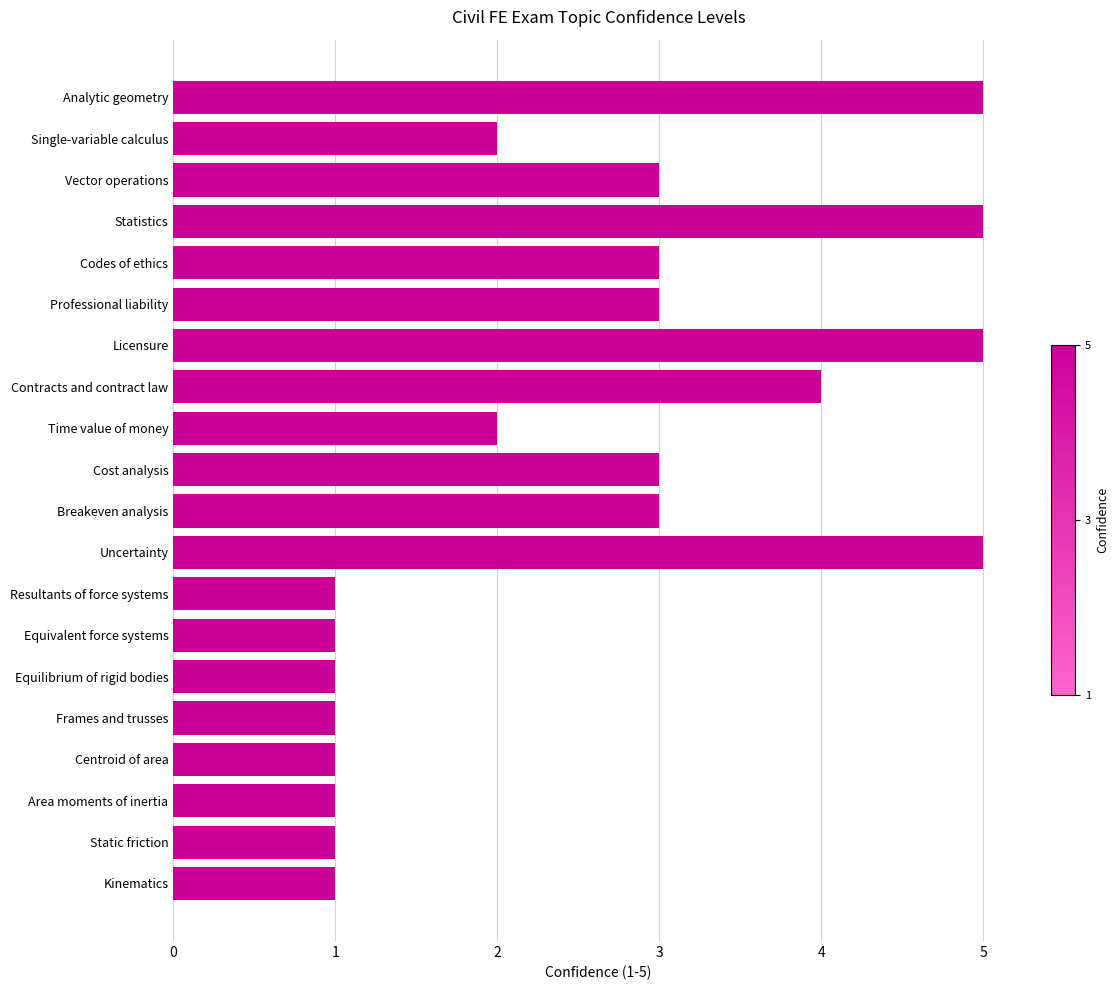

Reading top to bottom, list all the values displayed in this chart.

Analytic geometry=5	Single-variable calculus=2	Vector operations=3	Statistics=5	Codes of ethics=3	Professional liability=3	Licensure=5	Contracts and contract law=4	Time value of money=2	Cost analysis=3	Breakeven analysis=3	Uncertainty=5	Resultants of force systems=1	Equivalent force systems=1	Equilibrium of rigid bodies=1	Frames and trusses=1	Centroid of area=1	Area moments of inertia=1	Static friction=1	Kinematics=1